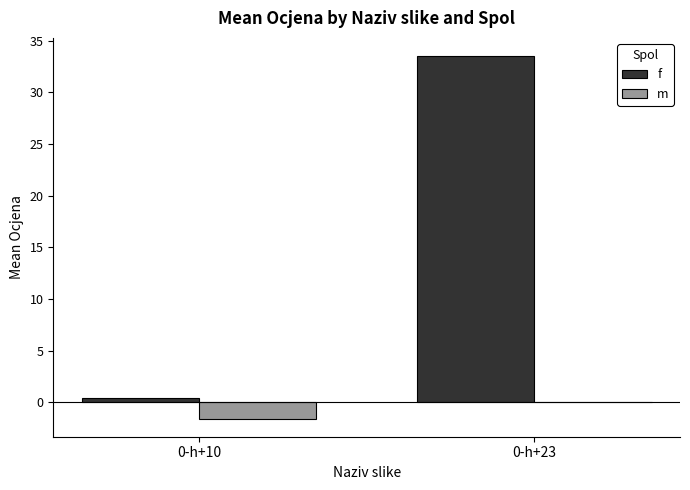

At which category is the sum across all series the highest?

0-h+23